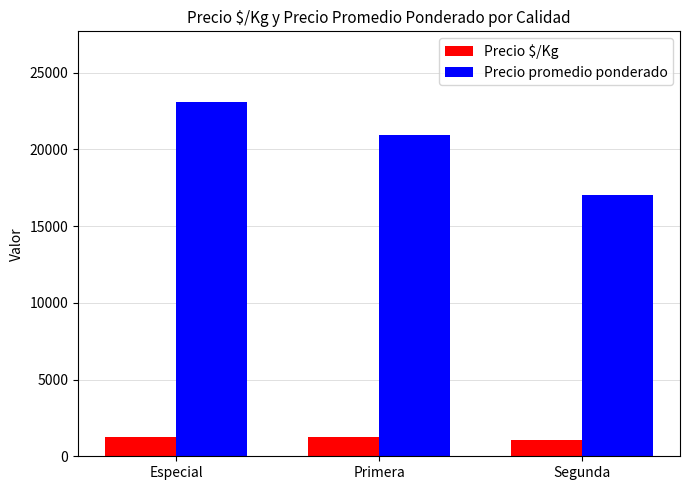

What is the minimum value for Precio $/Kg?

1046